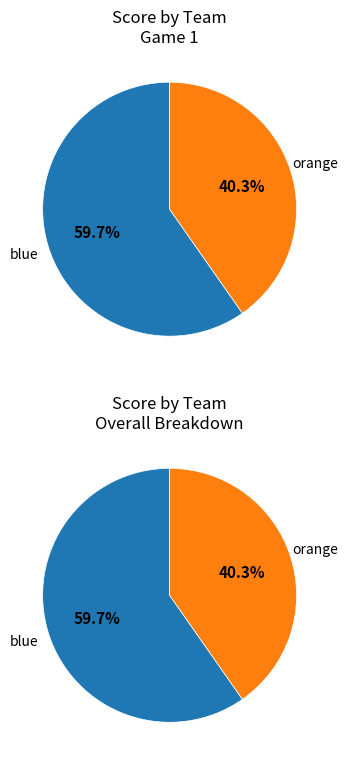

To the nearest percent, what is the difference between the blue and orange slice percentages?

19%